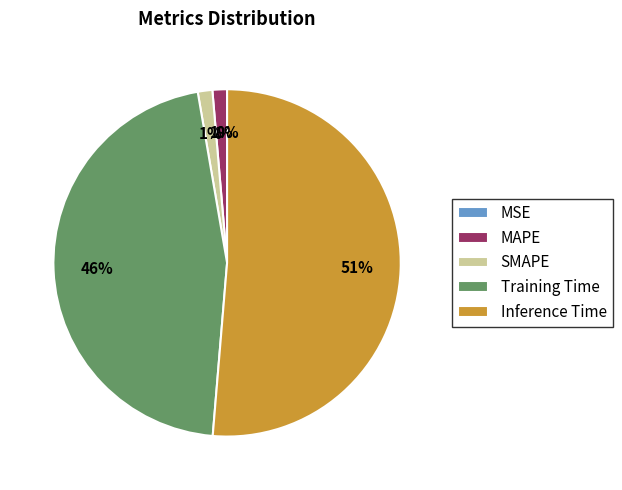

What percentage is the SMAPE slice, to the nearest percent?

1%